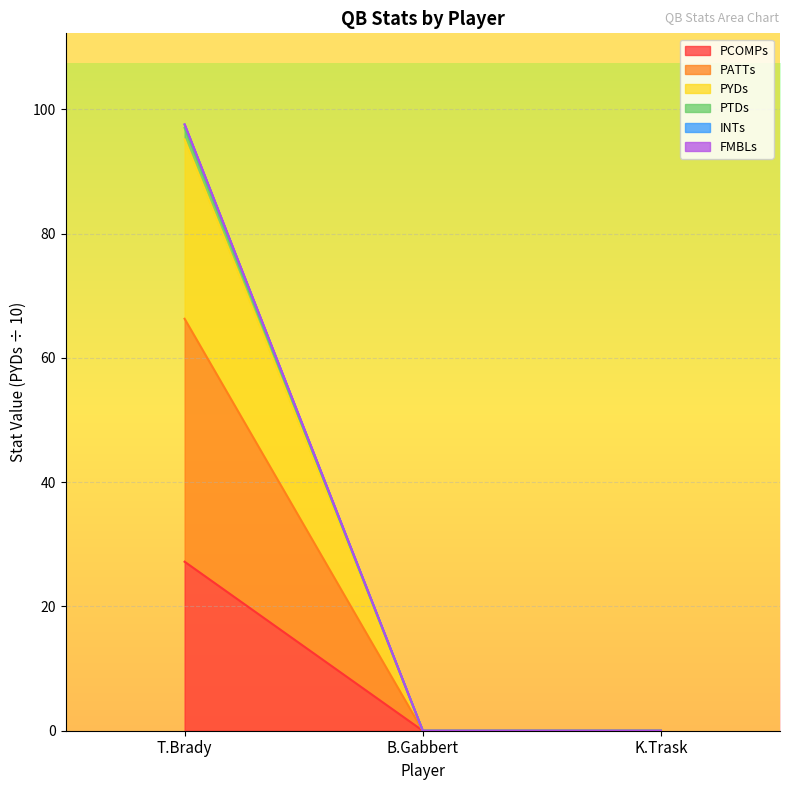

True or false: PYDs has a value of 0.0 at K.Trask.

True